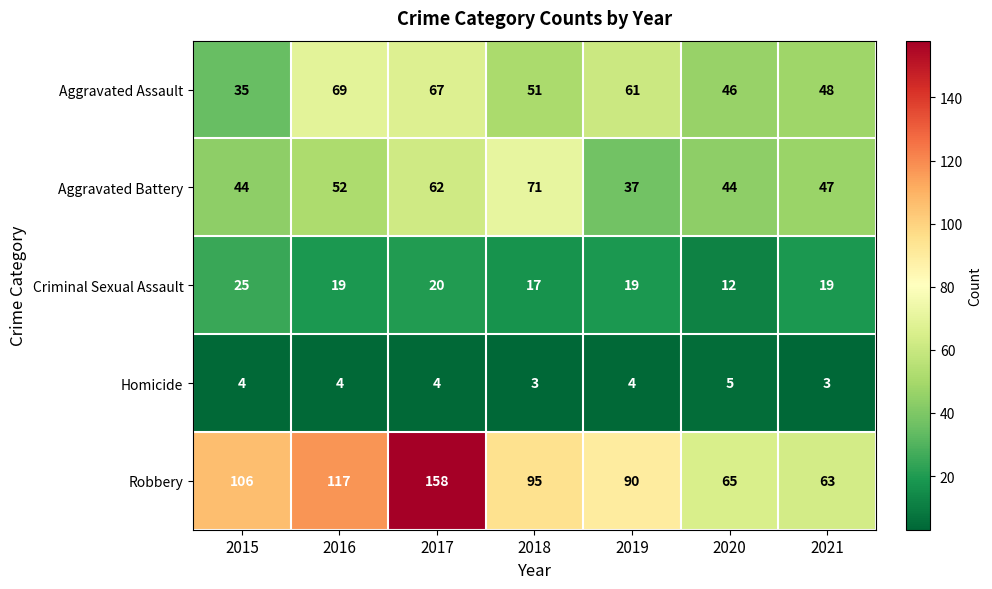

Which series has the widest spread of values?

Robbery